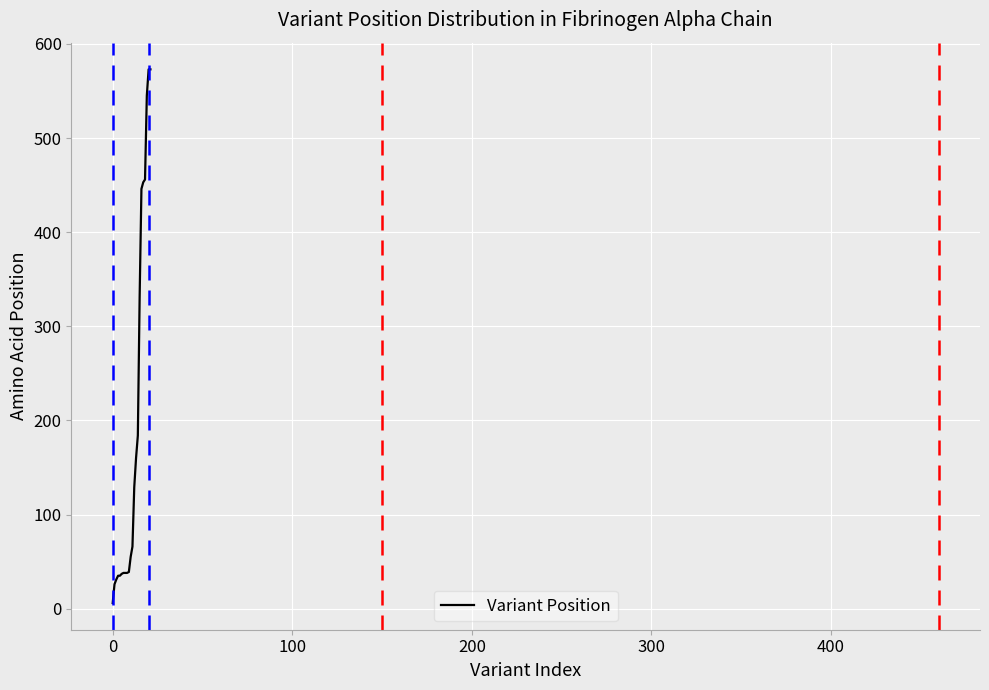

What is the maximum value shown in the chart?

573